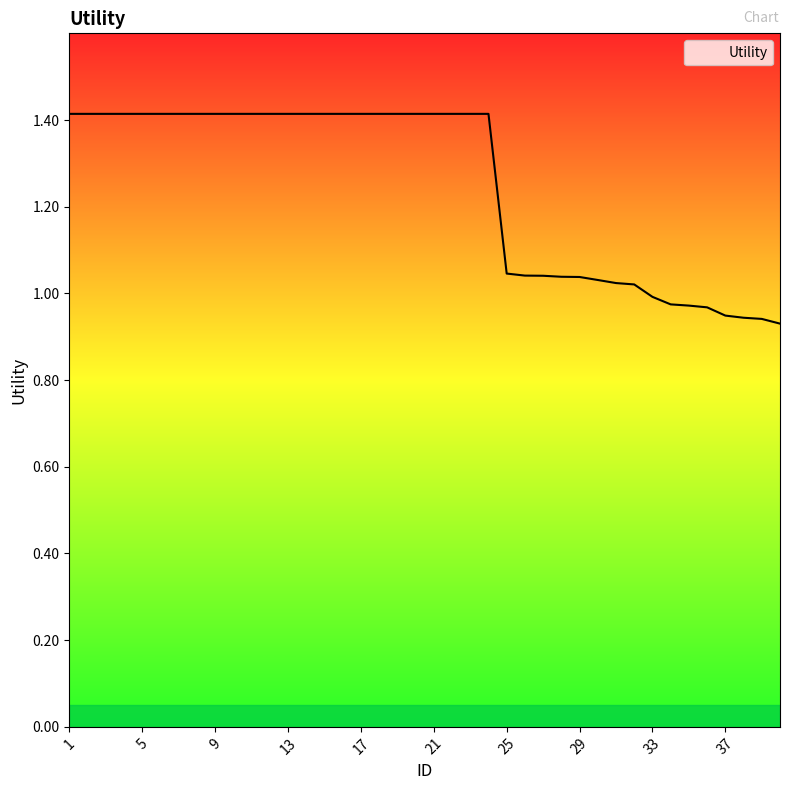

What is the sum of all values?

49.9